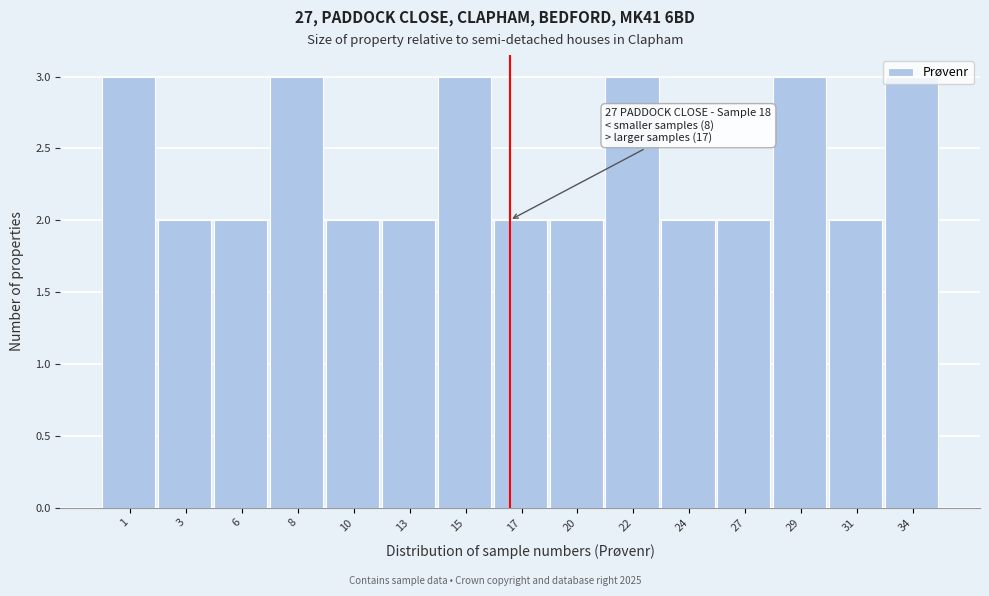

What is the maximum value shown in the chart?

3